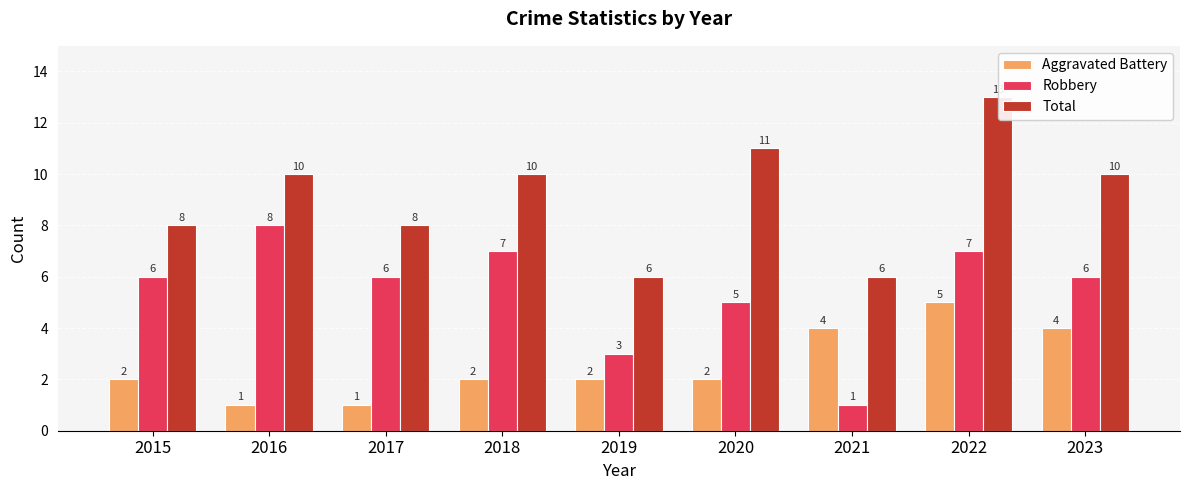

What is the value of the Total bar at the 2nd from the left?

10